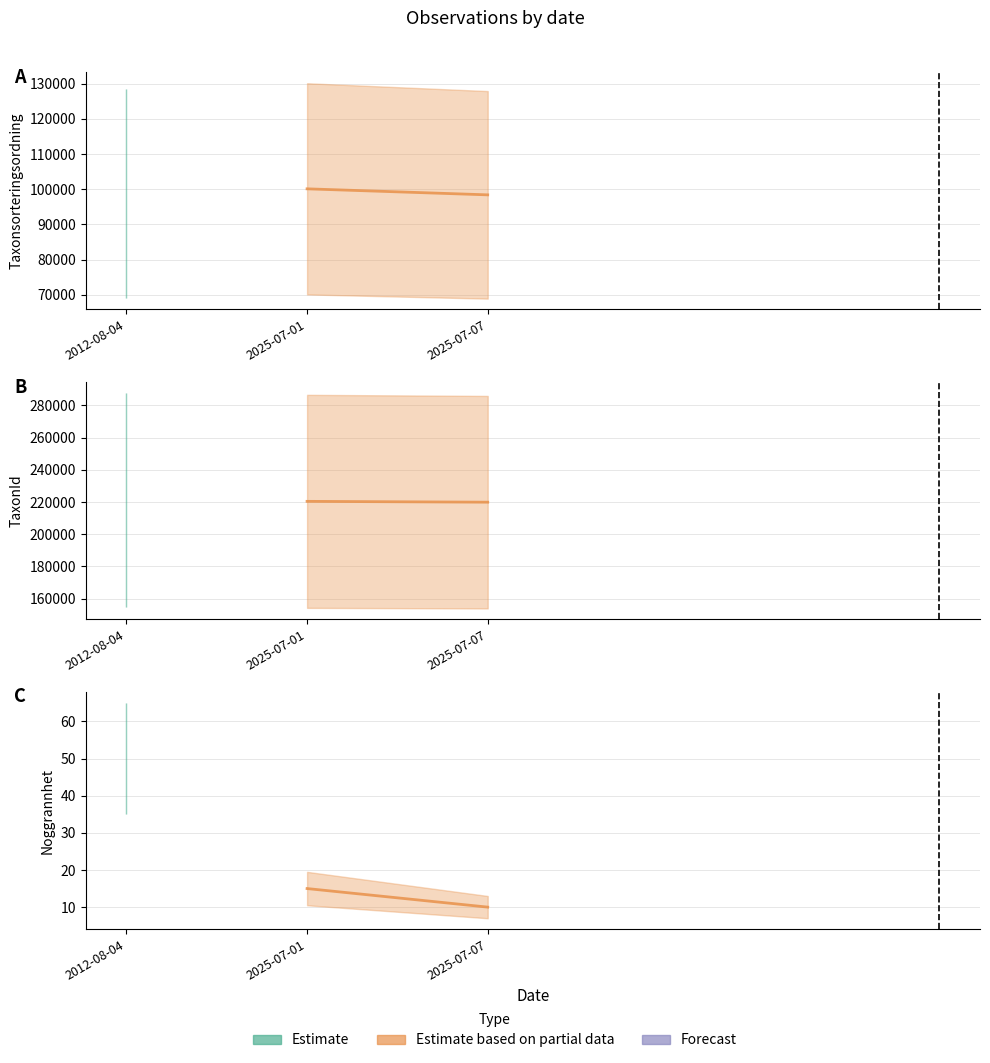

True or false: Taxonsorteringsordning and TaxonId intersect in this chart.

False